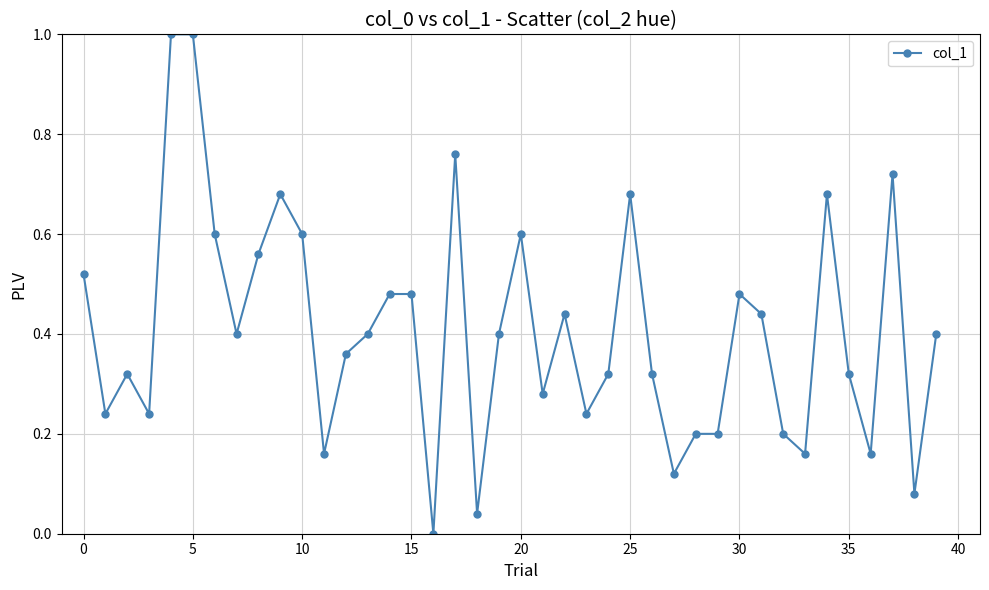

What is the greatest value displayed?

1.0